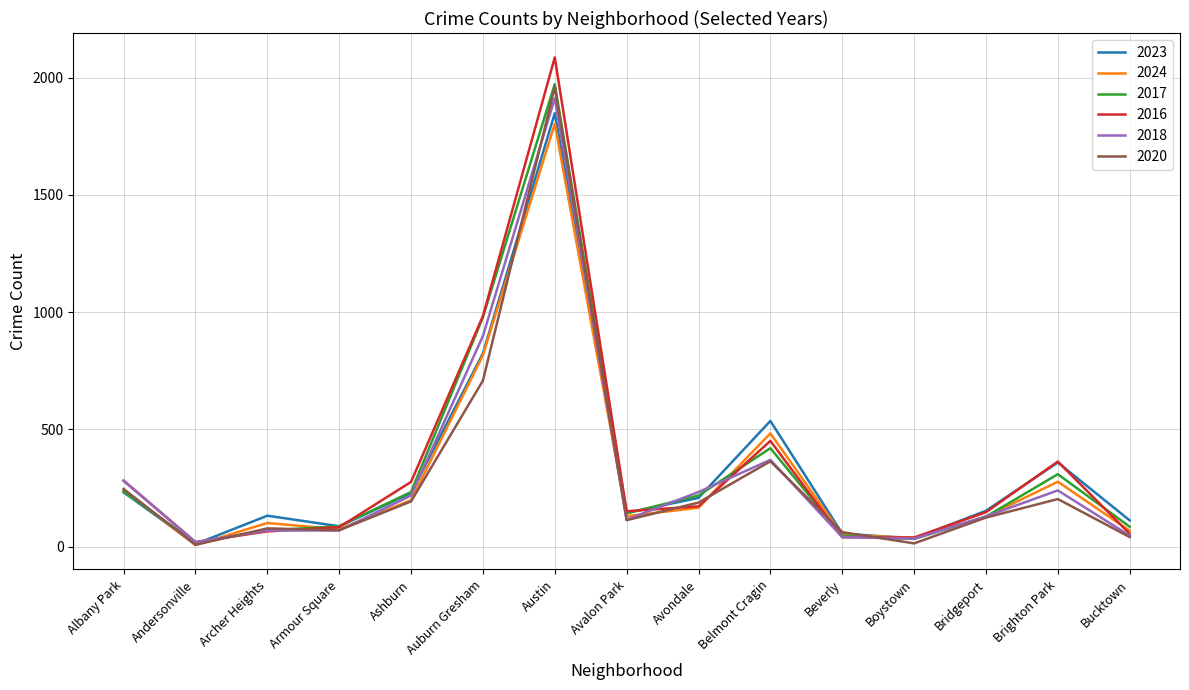

Is it true that 2018 equals 47 at Bucktown?

True